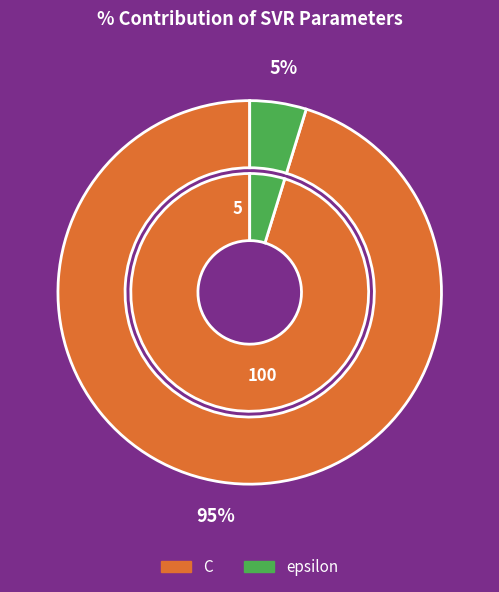

To the nearest percent, what portion does epsilon represent?

5%